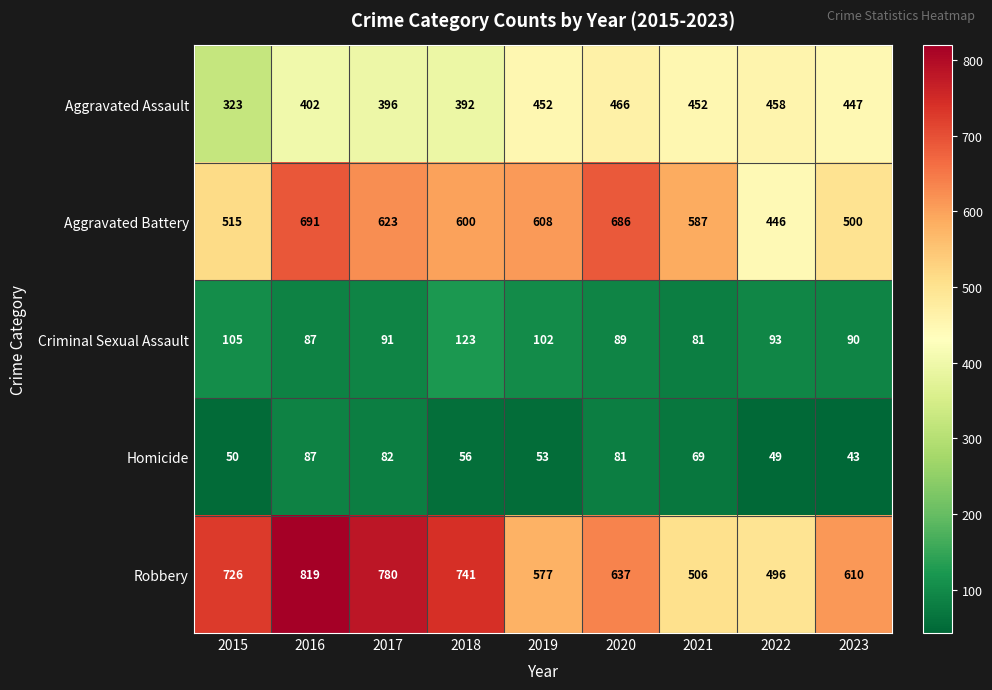

The Homicide series shows 50 at 2015. True or false?

True